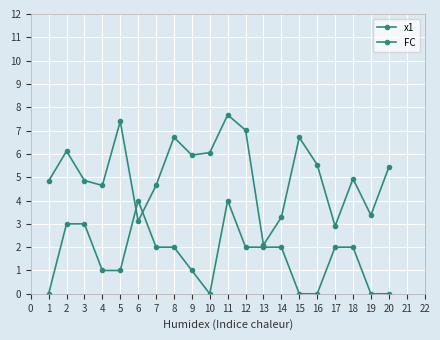

How many interior local valleys does the x1 series have?

6